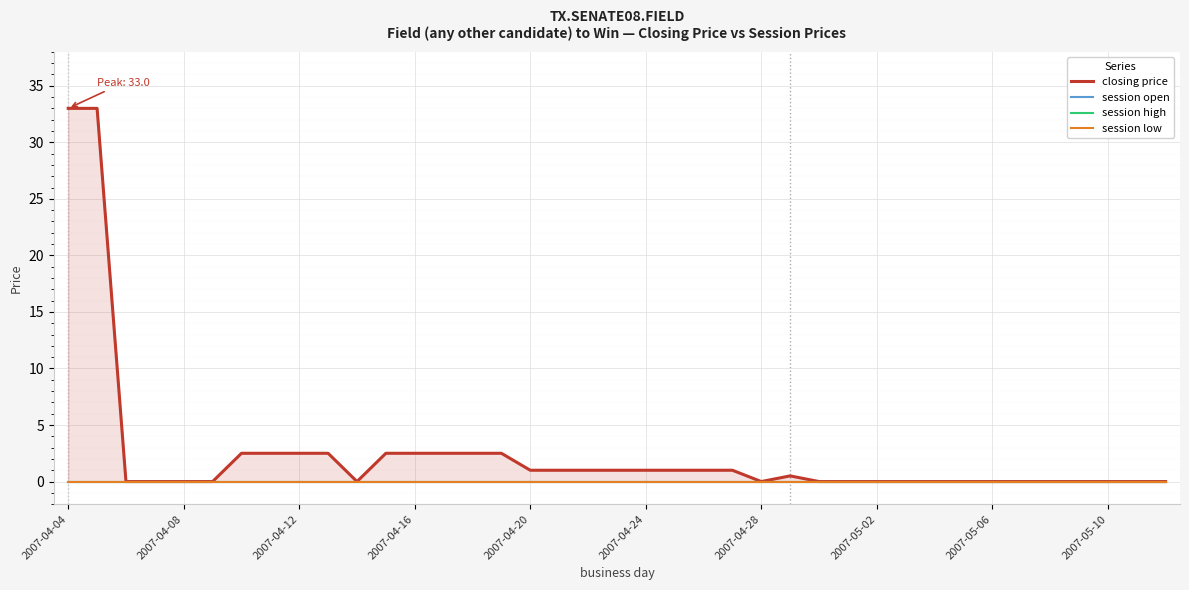

True or false: session low has more than 2 interior local peaks.

False